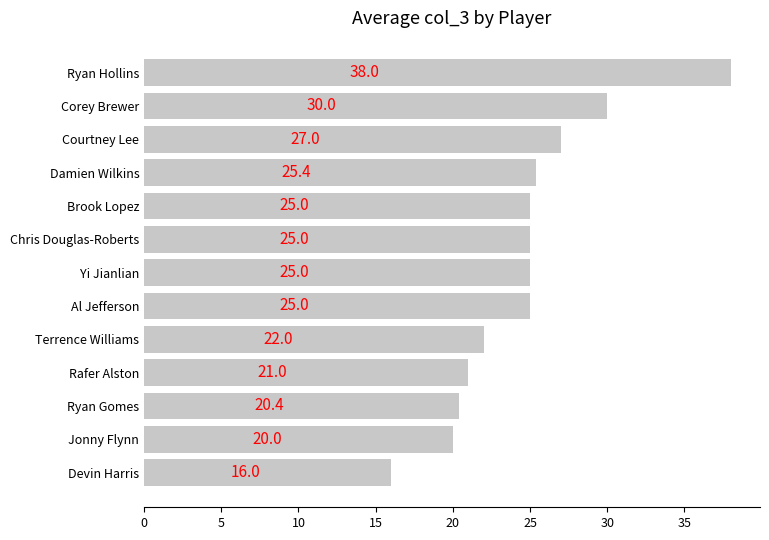

The value at Jonny Flynn is 4.9. True or false?

False